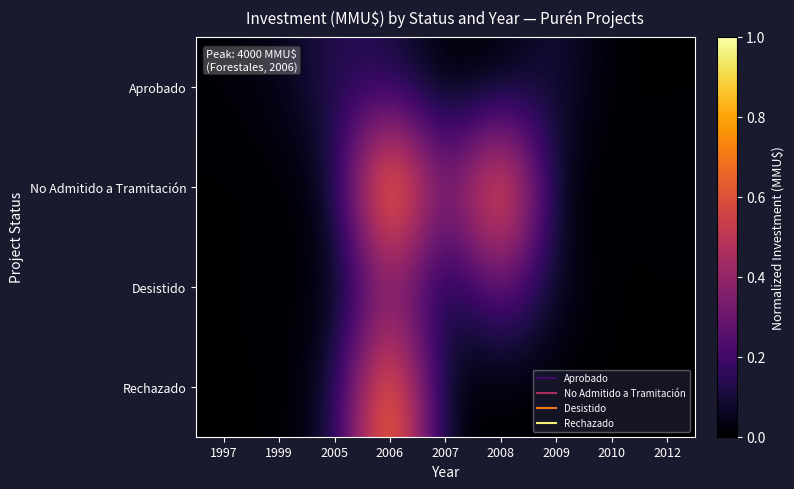

At 1999, list the series in order from largest to smallest.

Aprobado, Desistido, No Admitido a Tramitación, Rechazado